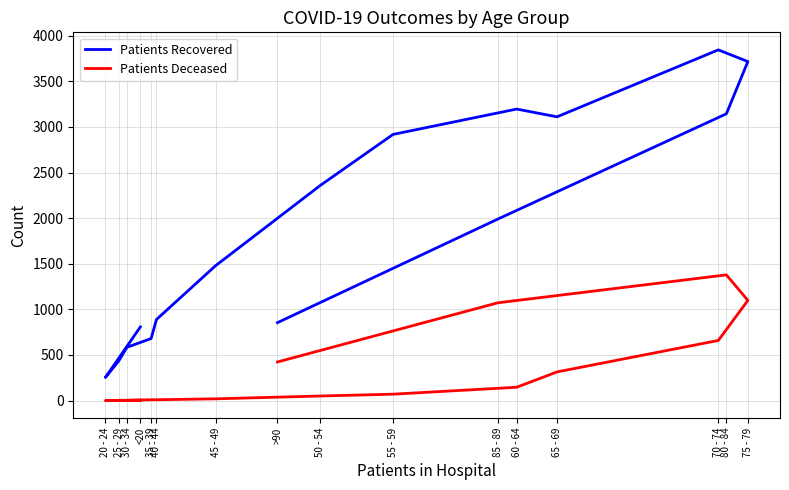

What is the average value of the Patients Recovered series?

1891